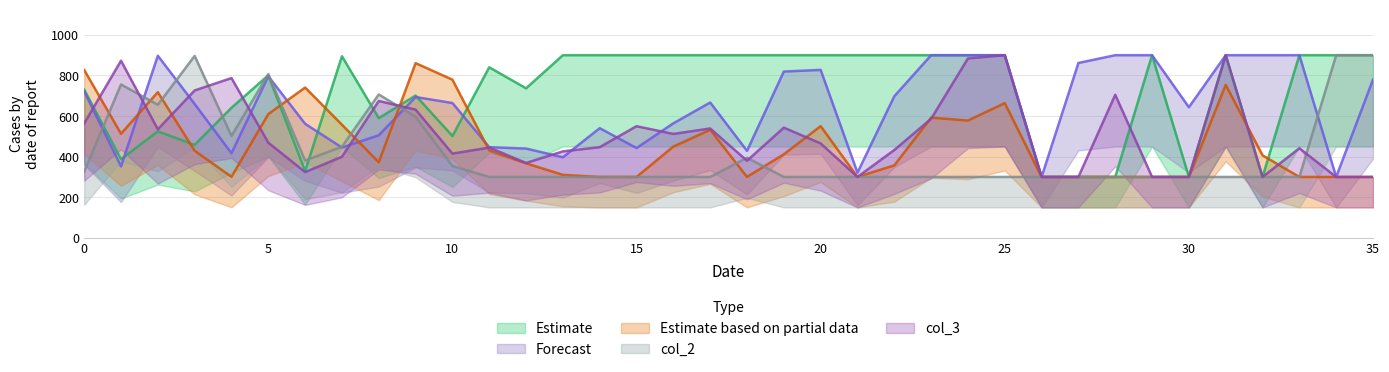

At which category does col_3 reach its first local peak?

1